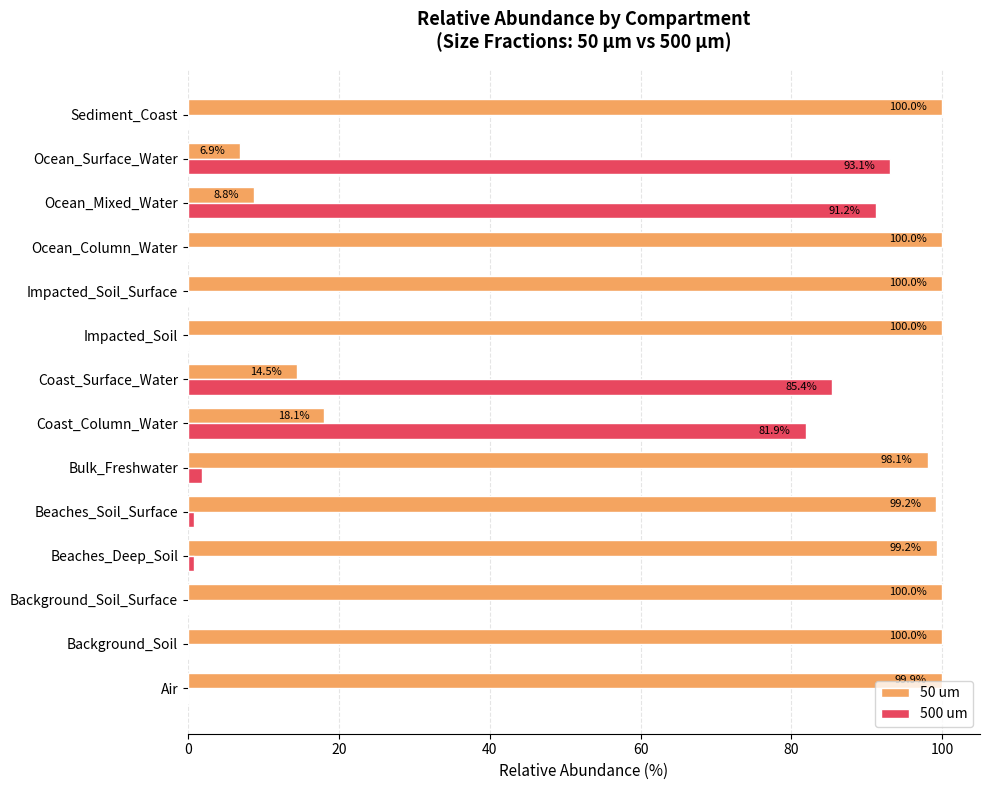

Which series changed the most between Coast_Column_Water and Coast_Surface_Water?

50 um